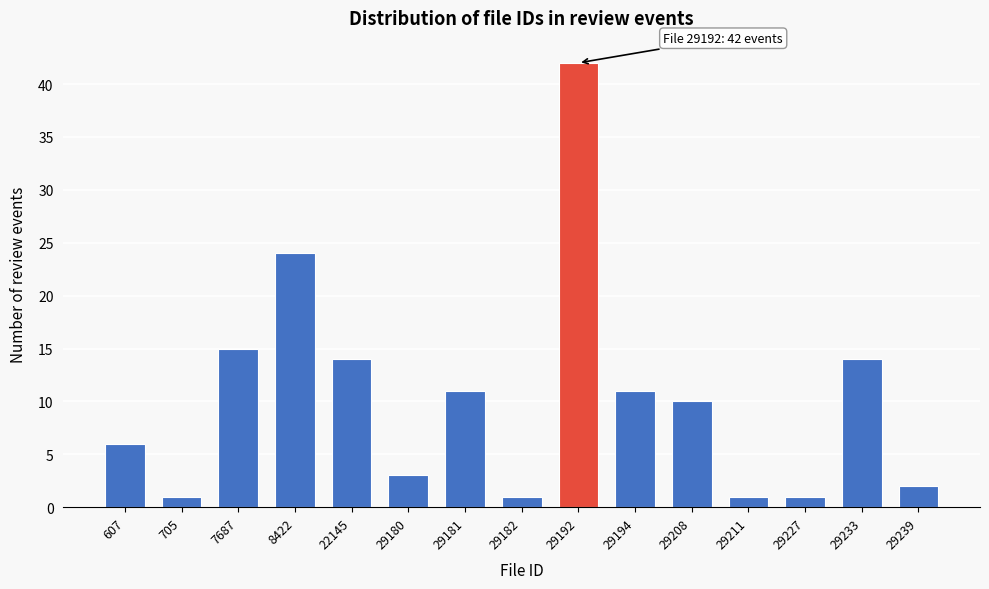

Reading right to left, list all the values displayed in this chart.

29239=2	29233=14	29227=1	29211=1	29208=10	29194=11	29192=42	29182=1	29181=11	29180=3	22145=14	8422=24	7687=15	705=1	607=6